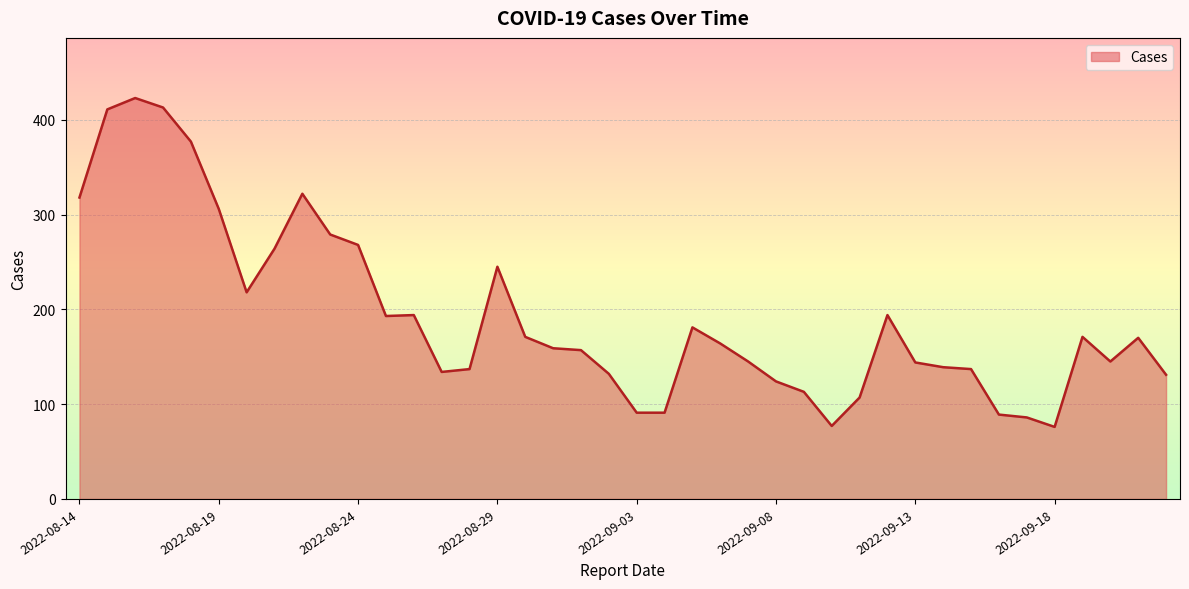

What is the difference between the maximum and minimum values?

347